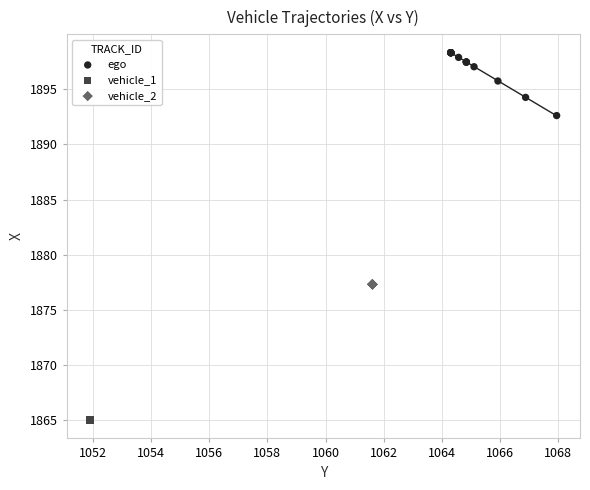

Which series contains the highest Y value?

ego